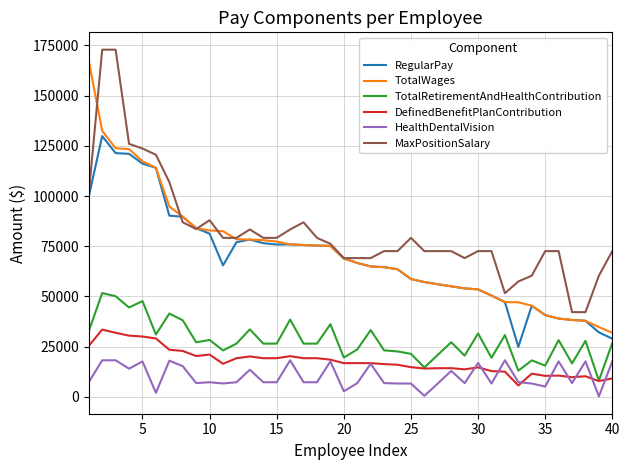

True or false: HealthDentalVision and MaxPositionSalary intersect in this chart.

False